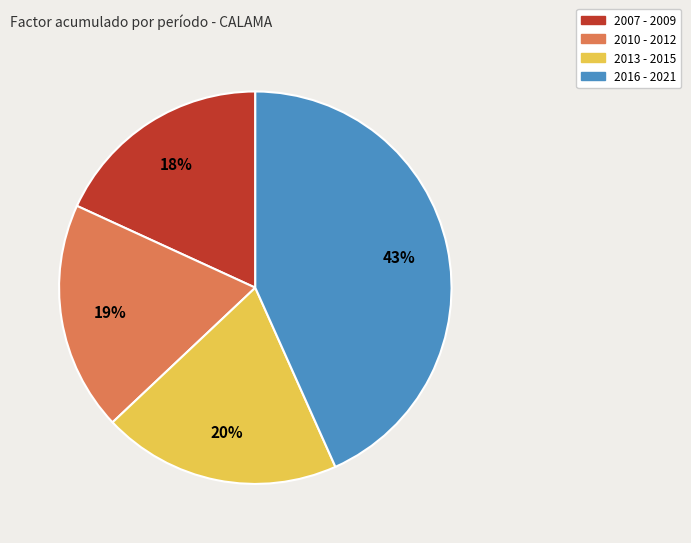

Rank the categories by value from lowest to highest.

2007 - 2009, 2010 - 2012, 2013 - 2015, 2016 - 2021